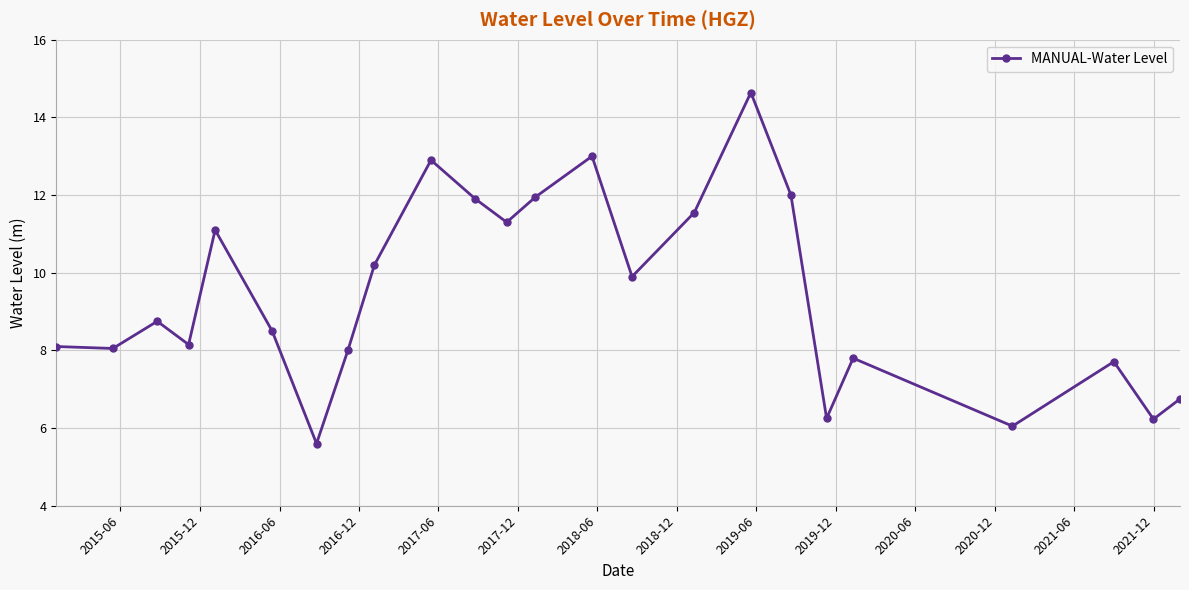

What is the difference between the maximum and second lowest values?

8.6